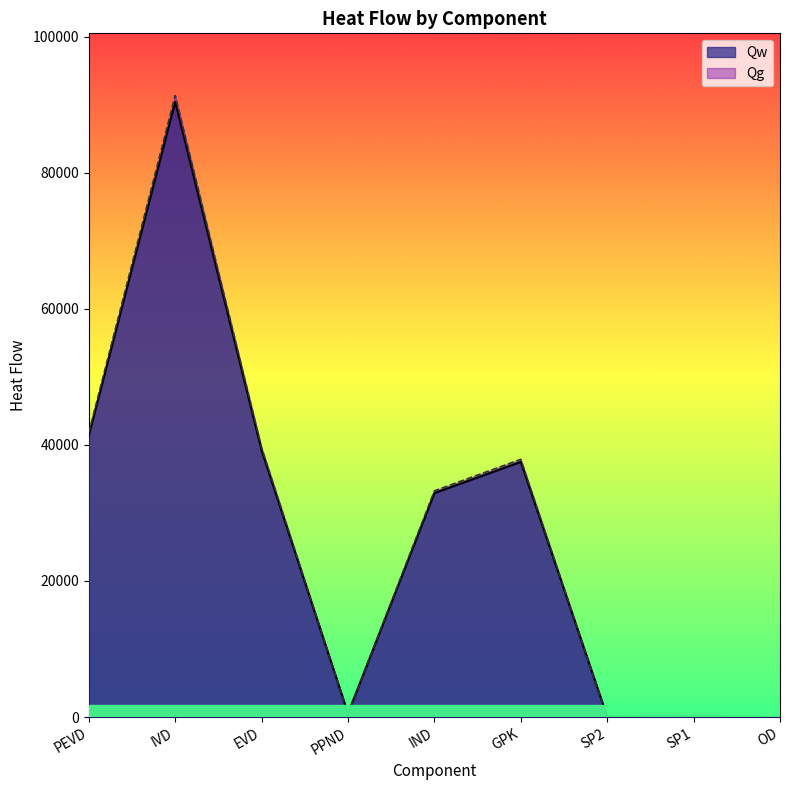

The Qw series shows 32912.9 at IND. True or false?

True